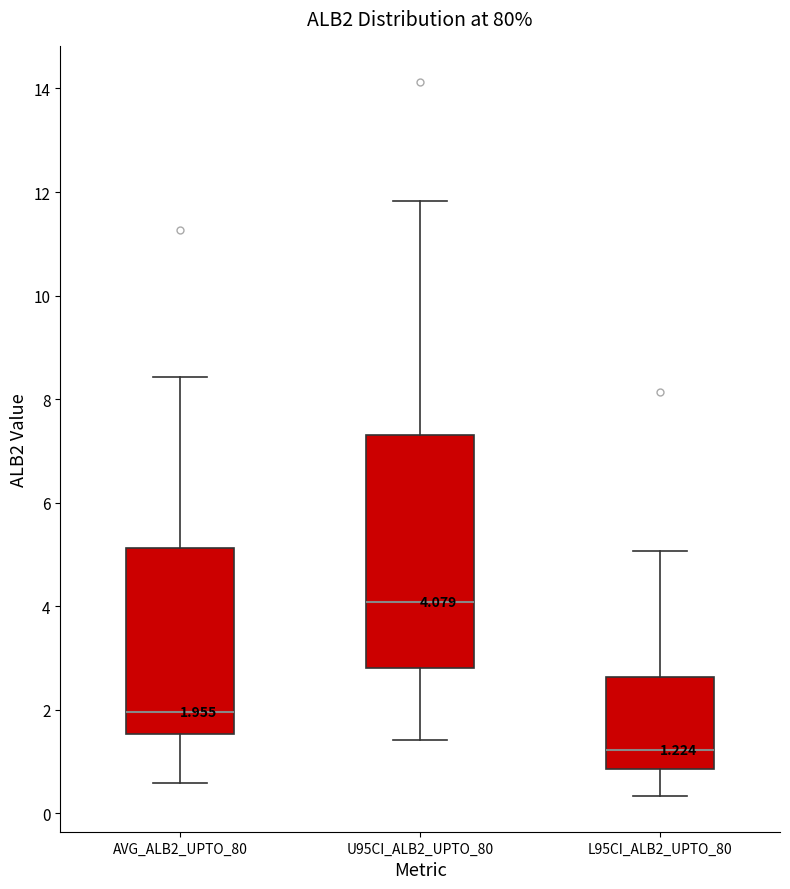

Comparing the boxes themselves (not the whiskers), which one is the tallest?

U95CI_ALB2_UPTO_80